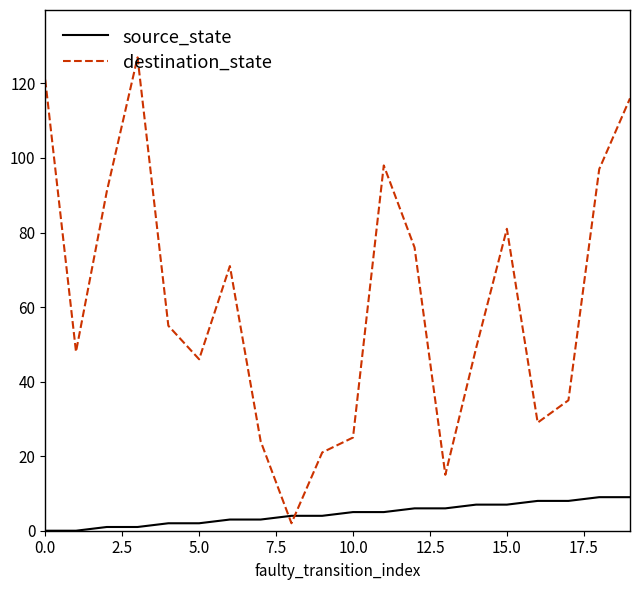

After their last crossing, which series has the higher values: destination_state or source_state?

destination_state